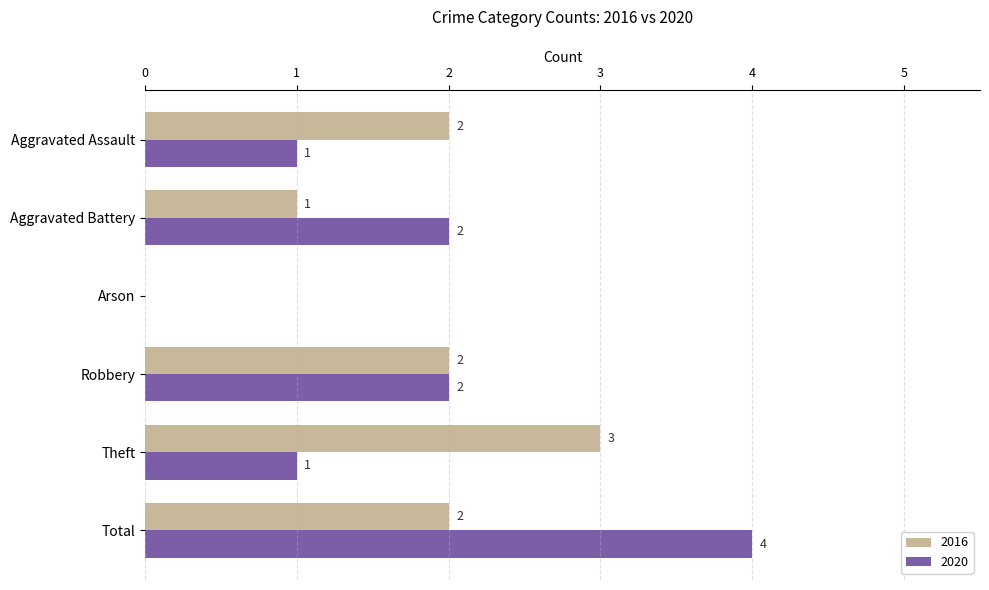

Is the value of 2016 at Total greater than the value of 2020 at Aggravated Assault?

Yes